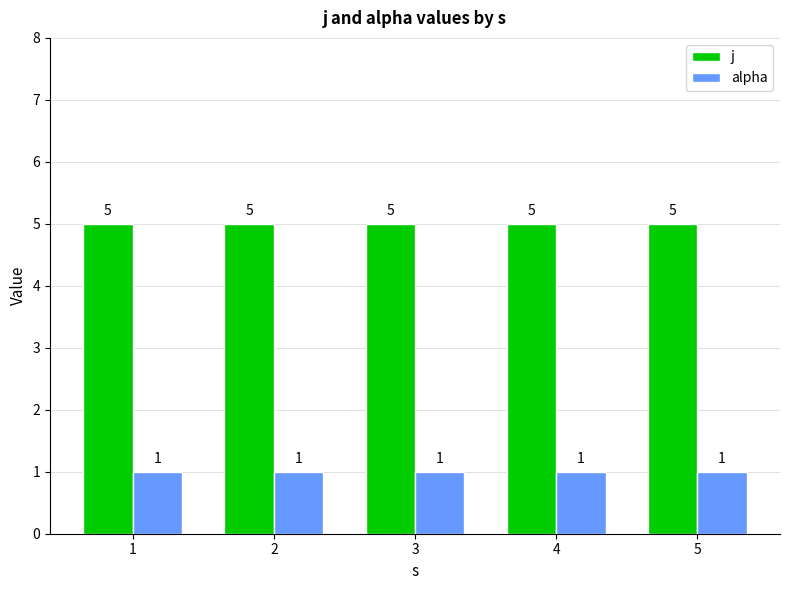

What is the difference between the highest and lowest values at 5?

4